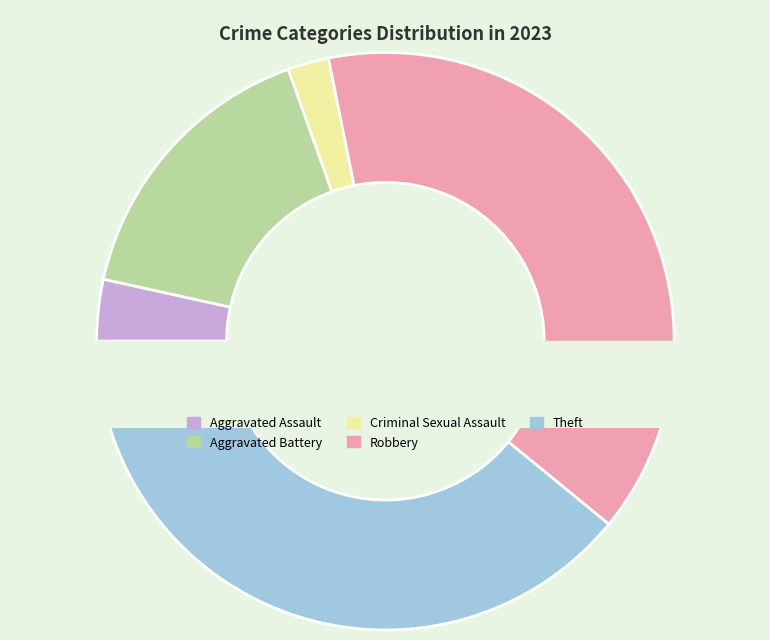

To the nearest percent, what is the difference between the largest and smallest slice percentages?

37%